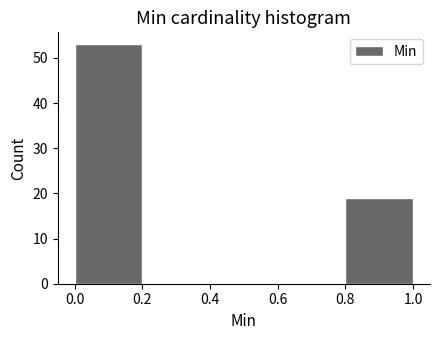

How tall is the bar that spans 0.8 to 1.0 on the x-axis? The values are not printed on the chart, so give them approximately, as read against the axis.

19